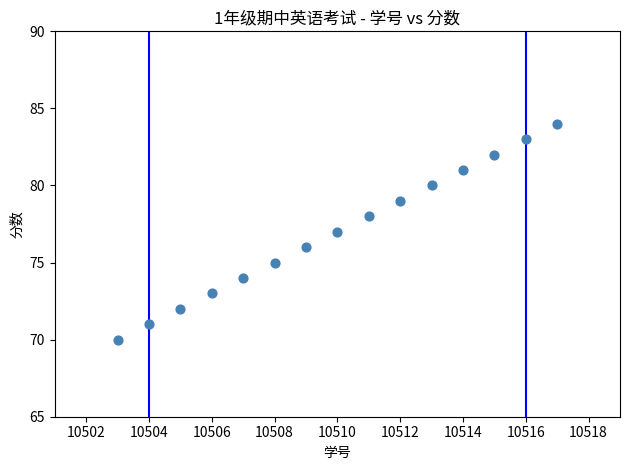

What is the range of Y values (max minus min)?

14